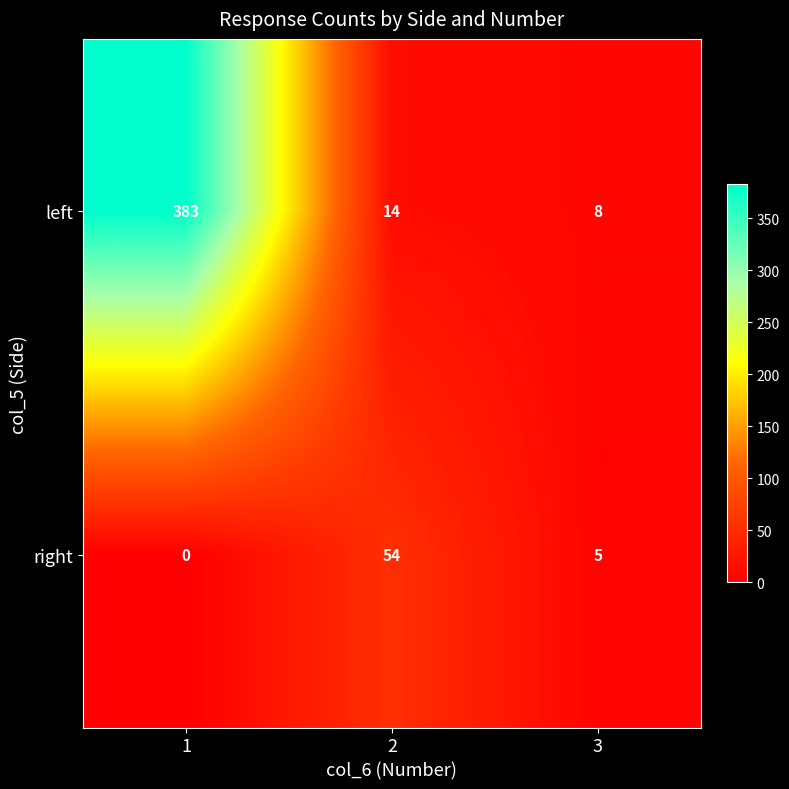

What is the sum of all right values?

59